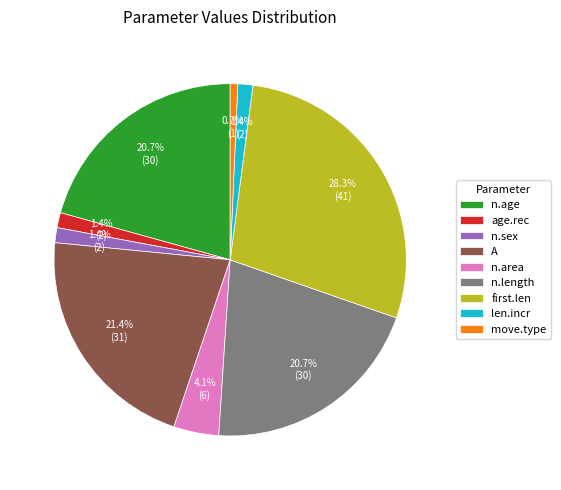

Does n.sex represent more than half of the total?

No